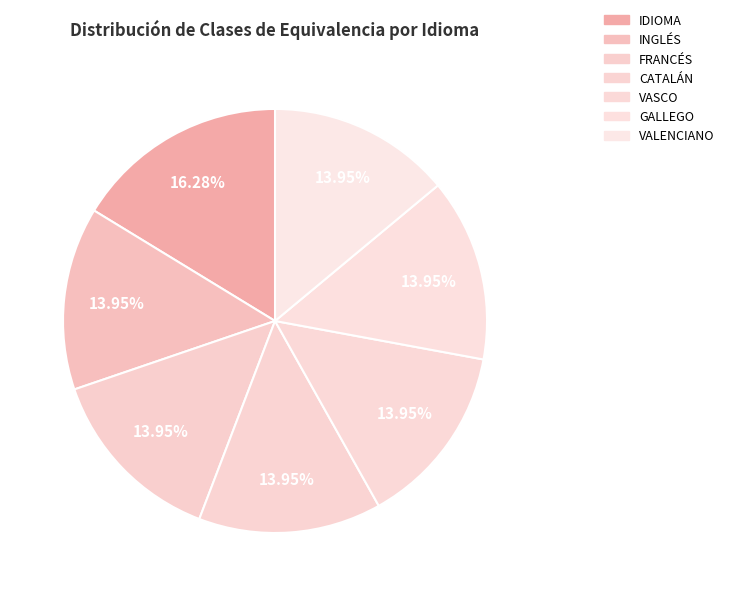

How many slices are in this pie chart?

7